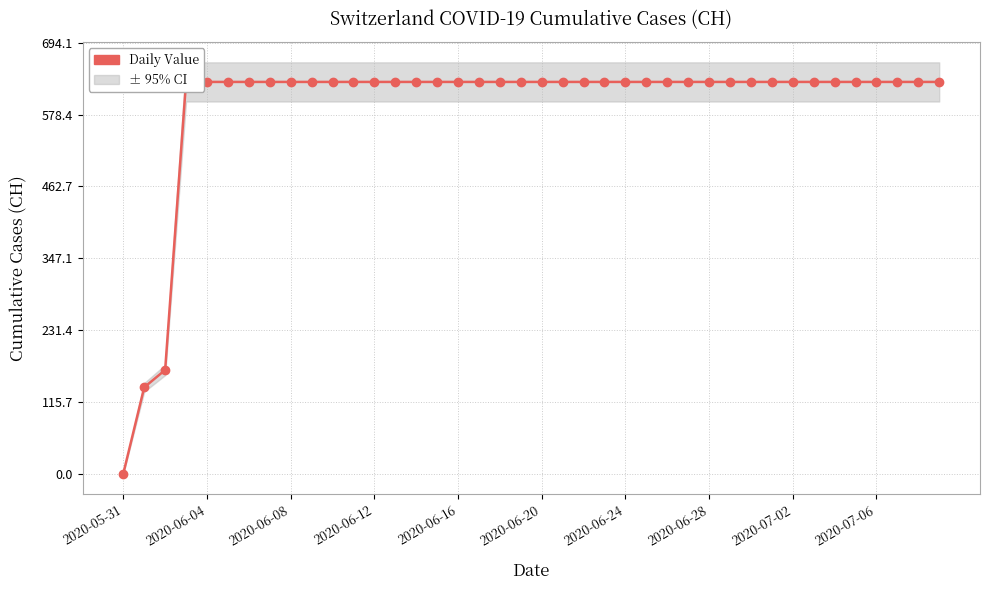

What is the approximate value at 2020-06-24, to the nearest 50?

650